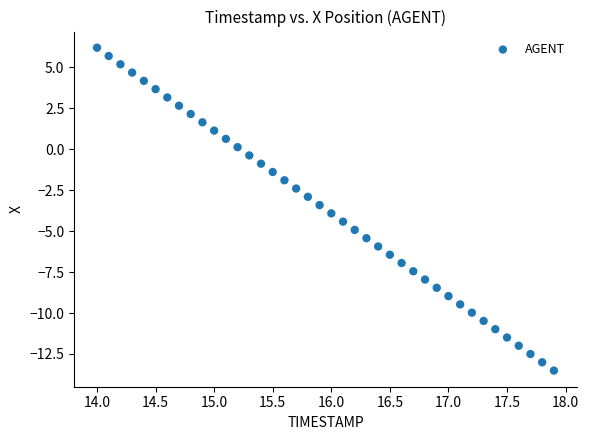

What is the range of X values (max minus min)?

3.9